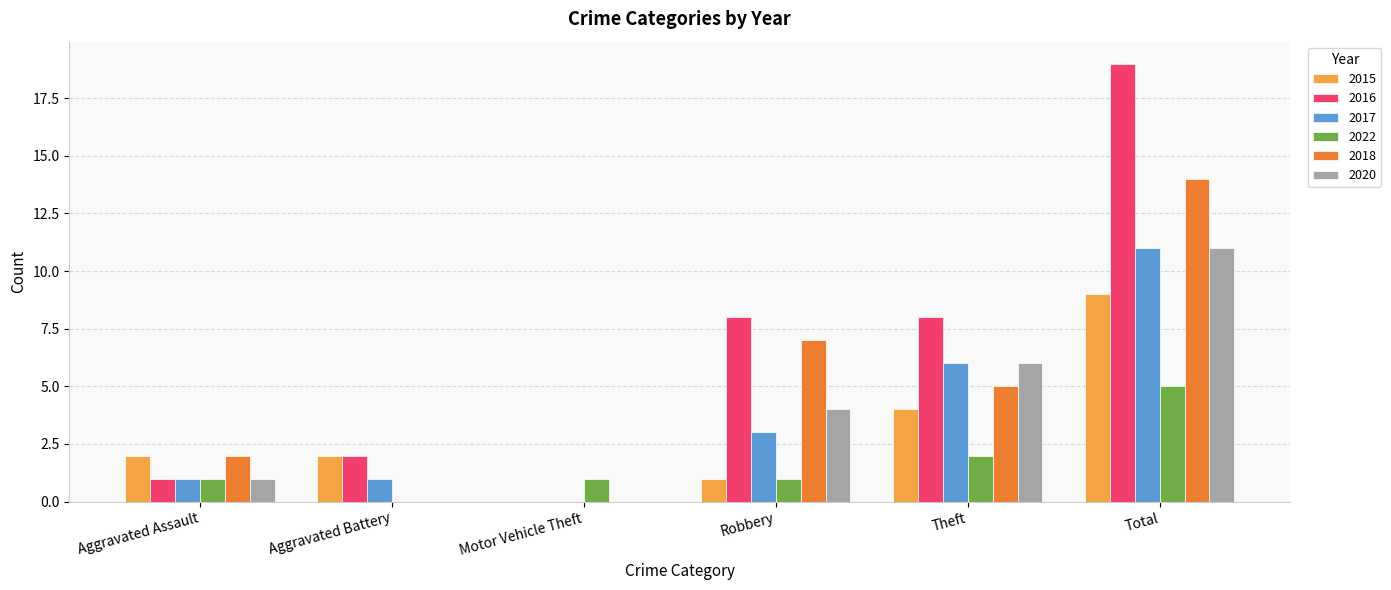

What value does the 2015 series have at Theft?

4